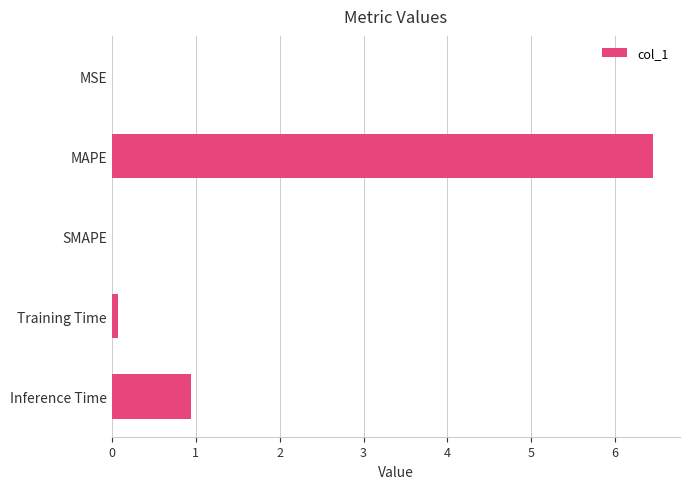

What is the maximum value shown in the chart?

6.5